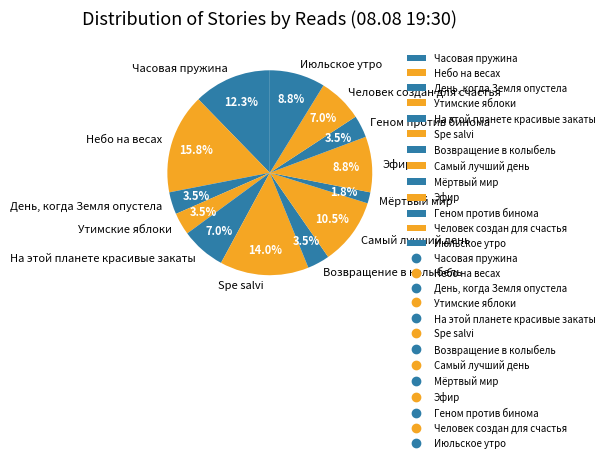

Is there a majority slice in this chart?

No